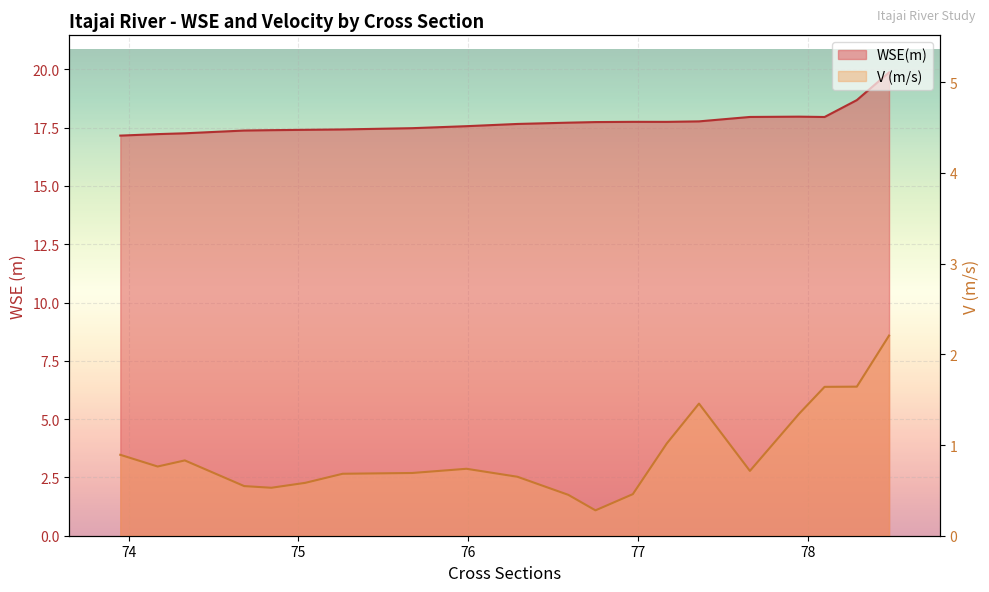

What is the total value across all series at 75.26?

18.1